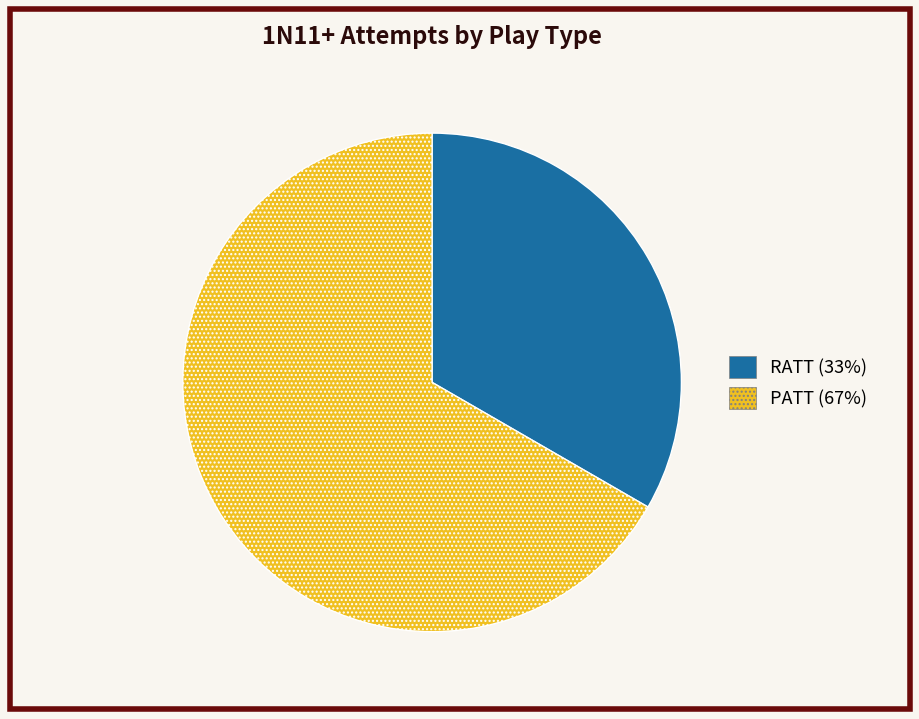

Is RATT the majority of the pie?

No